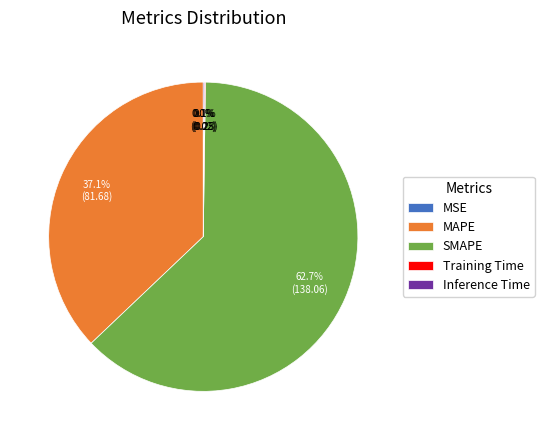

Does any single category account for the majority?

Yes